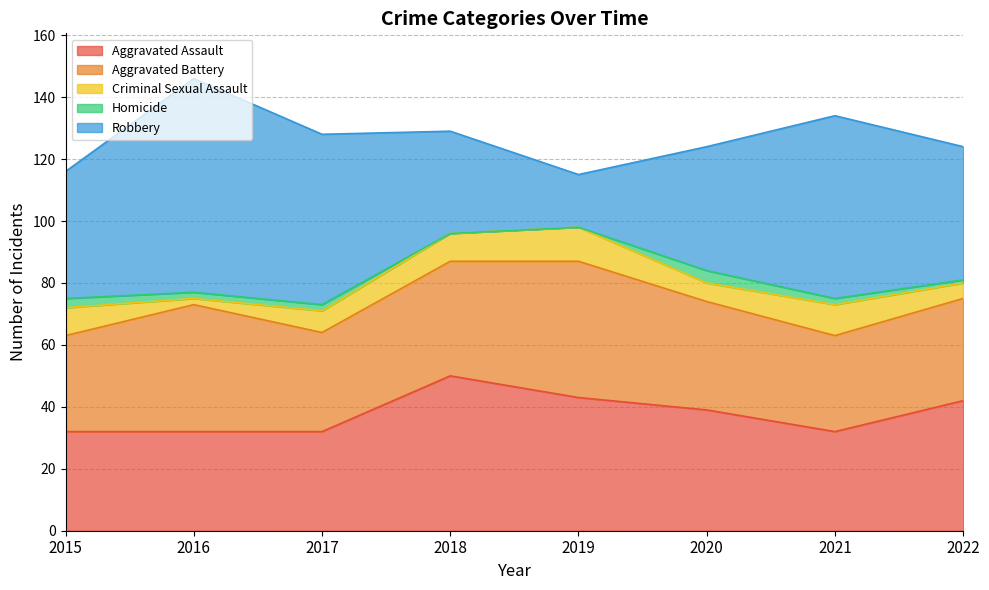

What is the maximum value shown in the chart?

69